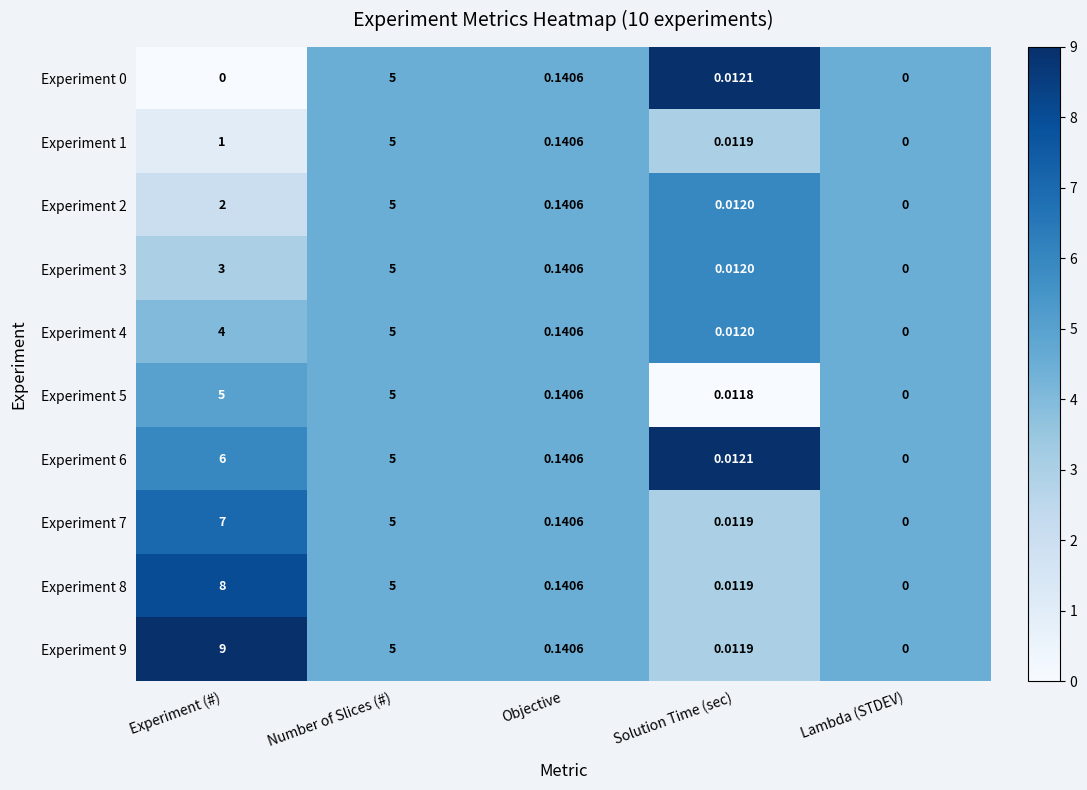

Which series has the largest total across all categories?

Experiment 9